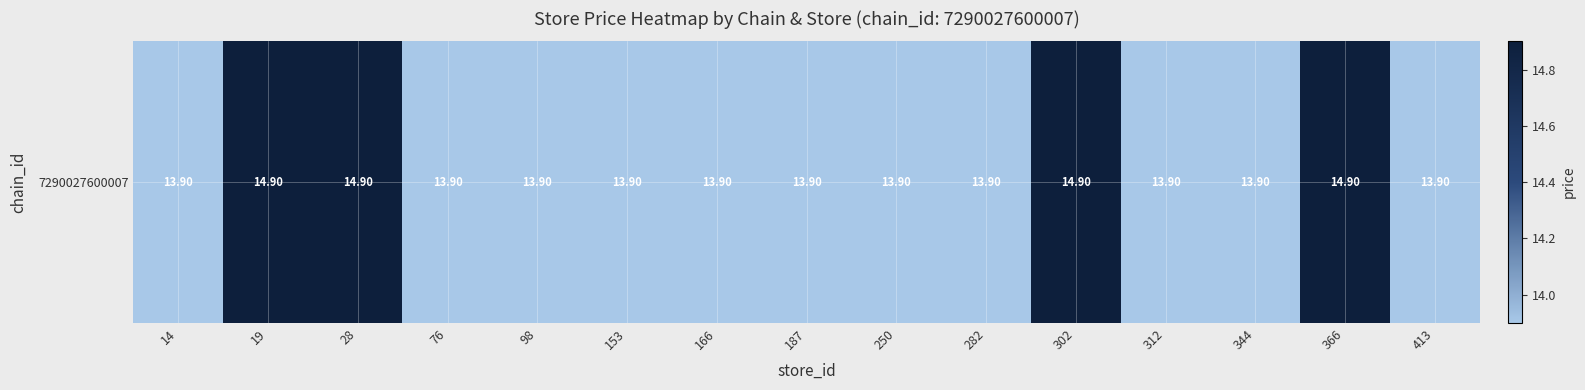

Reading right to left, list all the values displayed in this chart.

13.9	14.9	13.9	13.9	14.9	13.9	13.9	13.9	13.9	13.9	13.9	13.9	14.9	14.9	13.9